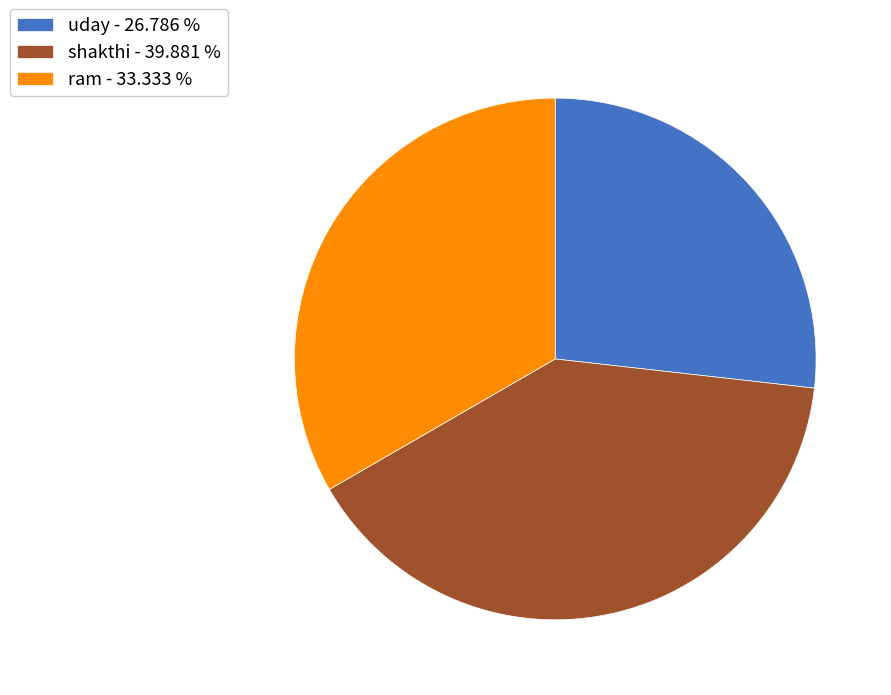

Between ram and shakthi, which is larger?

shakthi